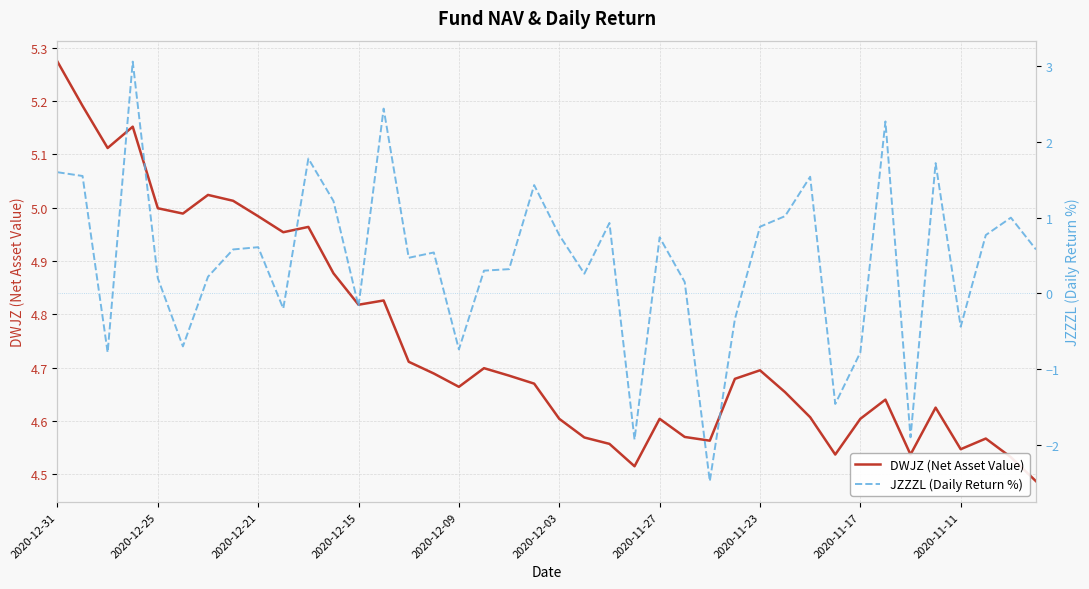

Reading right to left, list all the values displayed in this chart.

DWJZ (Net Asset Value): 4.5	4.5	4.6	4.5	4.6	4.5	4.6	4.6	4.5	4.6	4.7	4.7	4.7	4.6	4.6	4.6	4.5	4.6	4.6	4.6	4.7	4.7	4.7	4.7	4.7	4.7	4.8	4.8	4.9	5.0	5.0	5.0	5.0	5.0	5.0	5.0	5.2	5.1	5.2	5.3
JZZZL (Daily Return %): 0.6	1.0	0.8	-0.4	1.7	-1.9	2.3	-0.8	-1.5	1.5	1.0	0.9	-0.3	-2.5	0.1	0.7	-1.9	0.9	0.3	0.8	1.4	0.3	0.3	-0.7	0.5	0.5	2.4	-0.2	1.2	1.8	-0.2	0.6	0.6	0.2	-0.7	0.2	3.1	-0.8	1.6	1.6